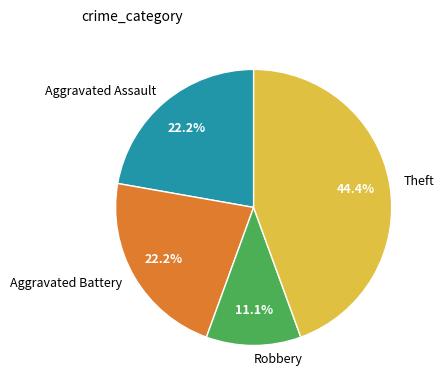

How many segments does this pie chart have?

4